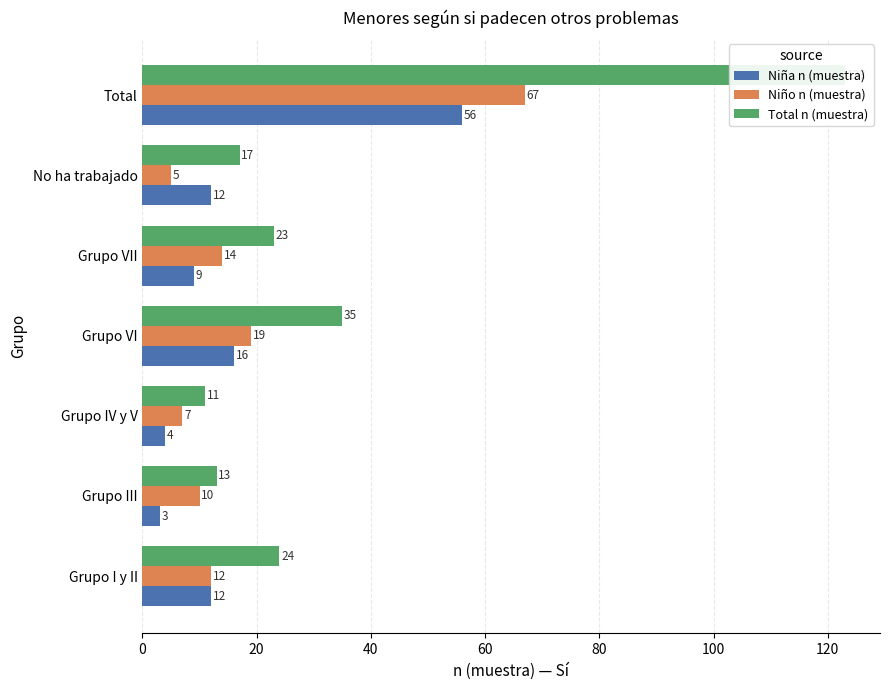

At Grupo IV y V, list the series in order from smallest to largest.

Niña n (muestra), Niño n (muestra), Total n (muestra)